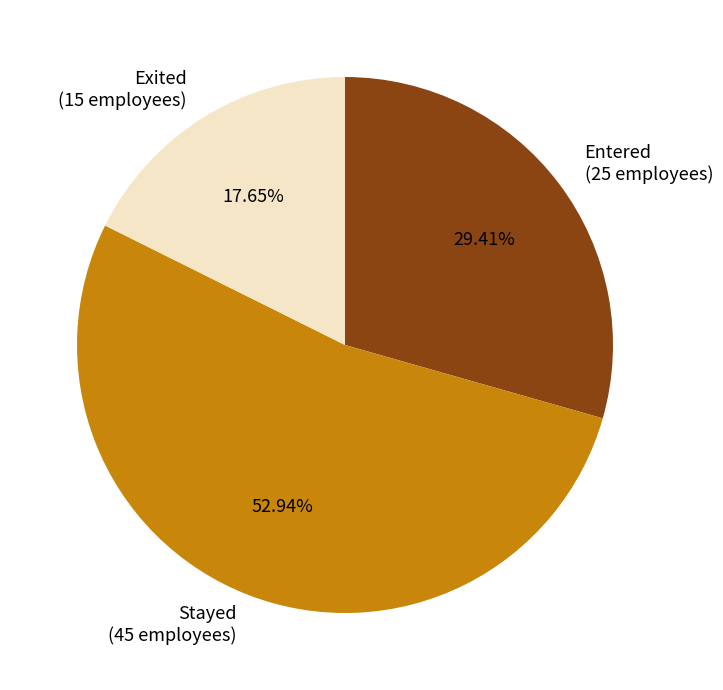

Is there a majority slice in this chart?

Yes